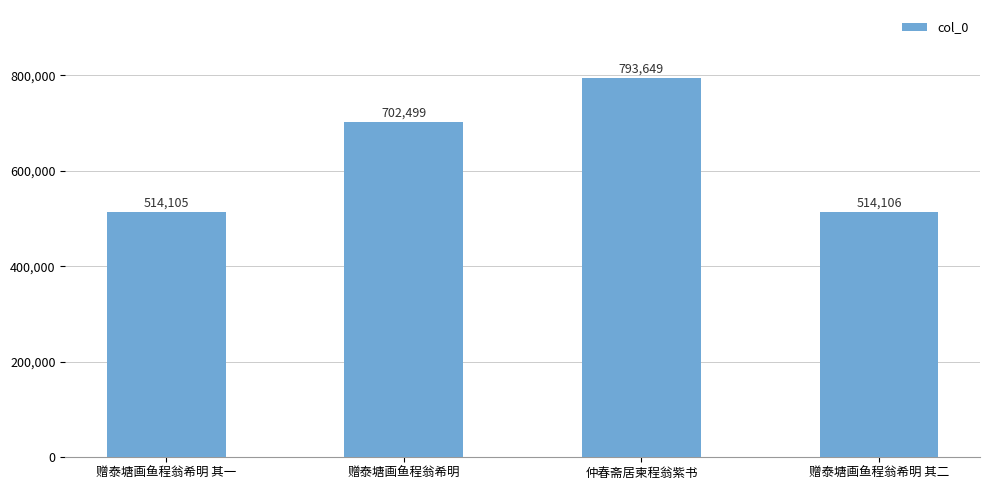

What is the change in value from 赠泰塘画鱼程翁希明 其一 to 仲春斋居柬程翁紫书?

+279544